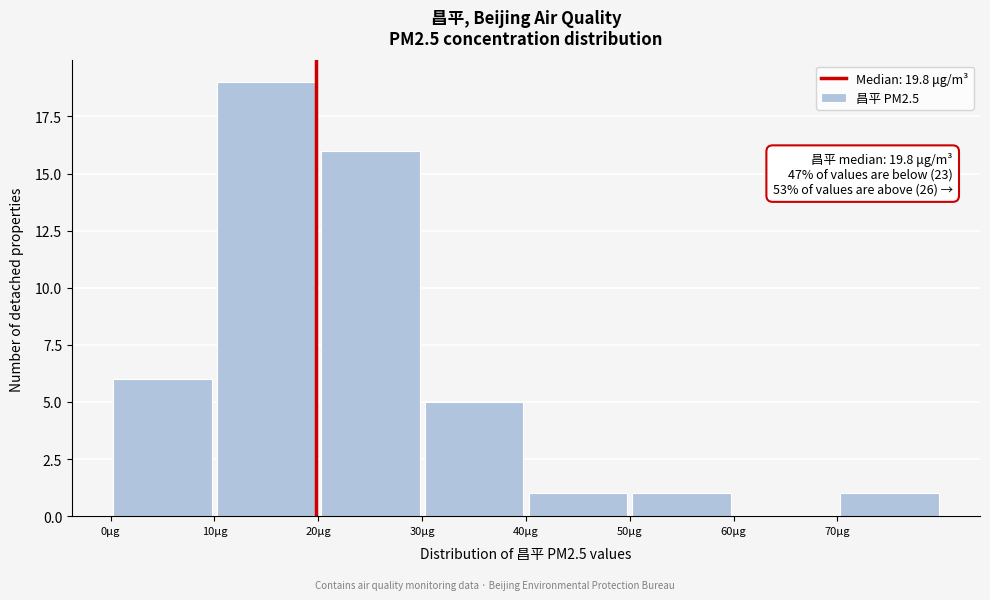

Over which range of the x-axis is the bar tallest?

10 to 20